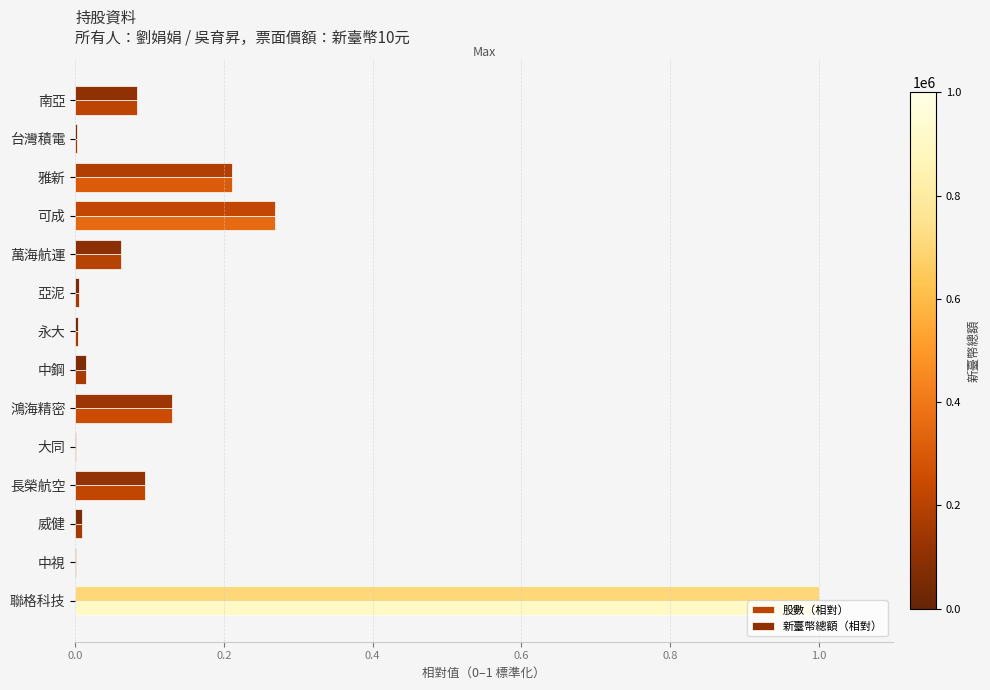

Is it true that 新臺幣總額（相對） equals 0.1 at 長榮航空?

True